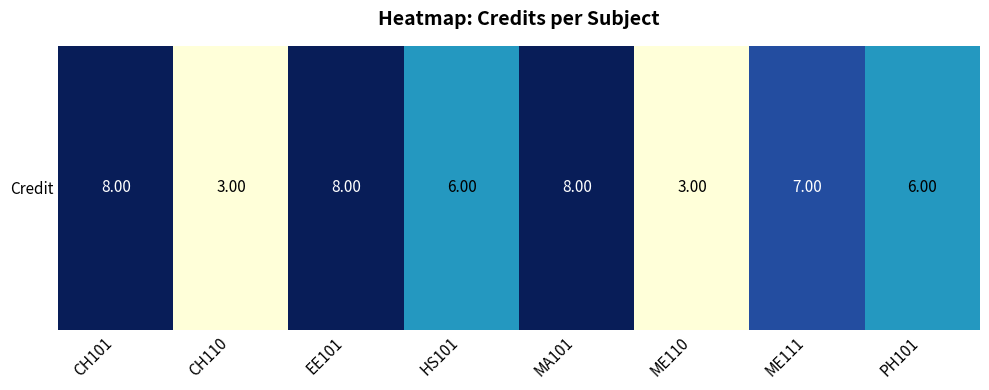

What is the greatest value displayed?

8